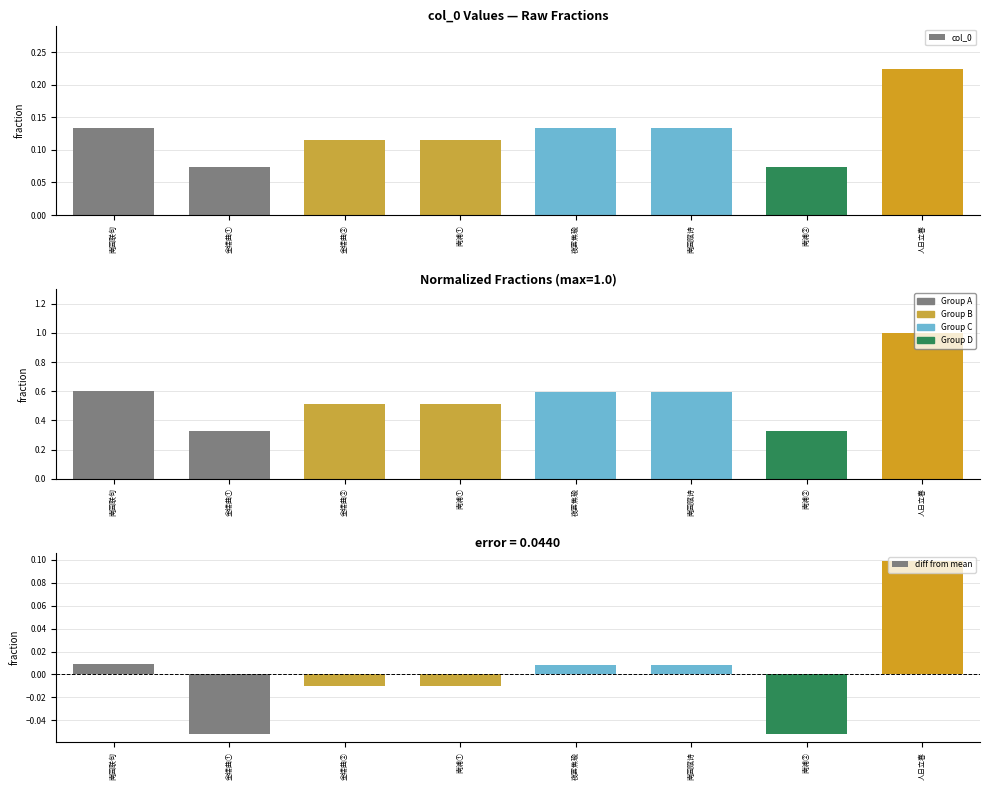

What position from the right is 南浦②?

2